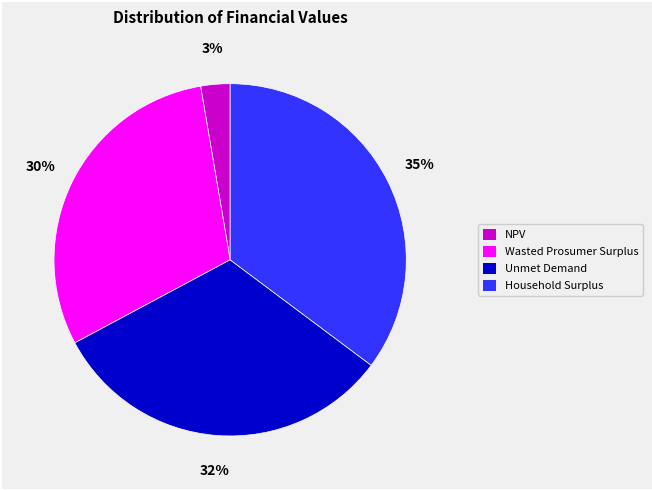

True or false: Household Surplus accounts for 26% of the total.

False